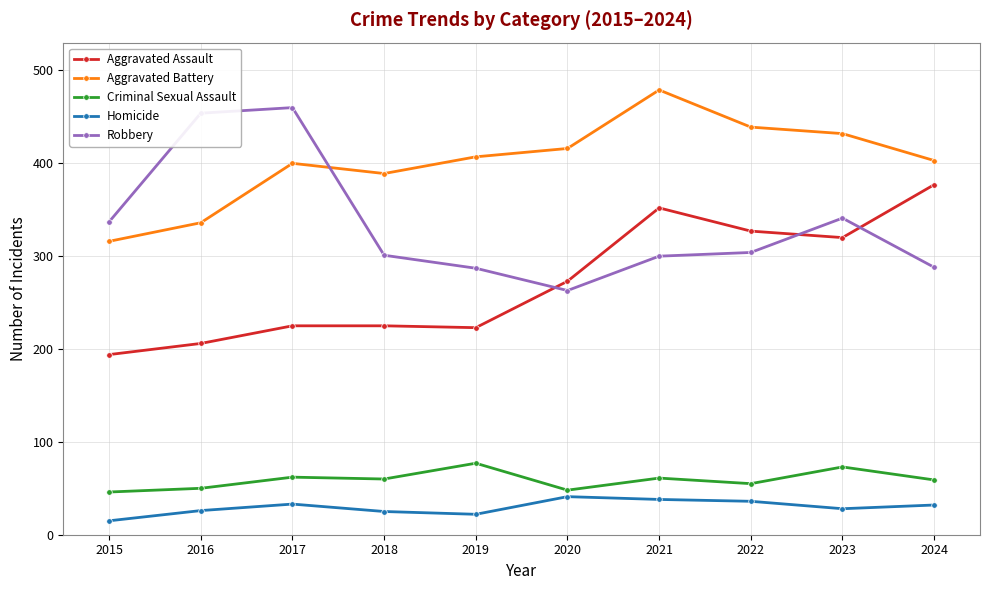

What is the sum of the Aggravated Assault values at 2022 and 2021?

679